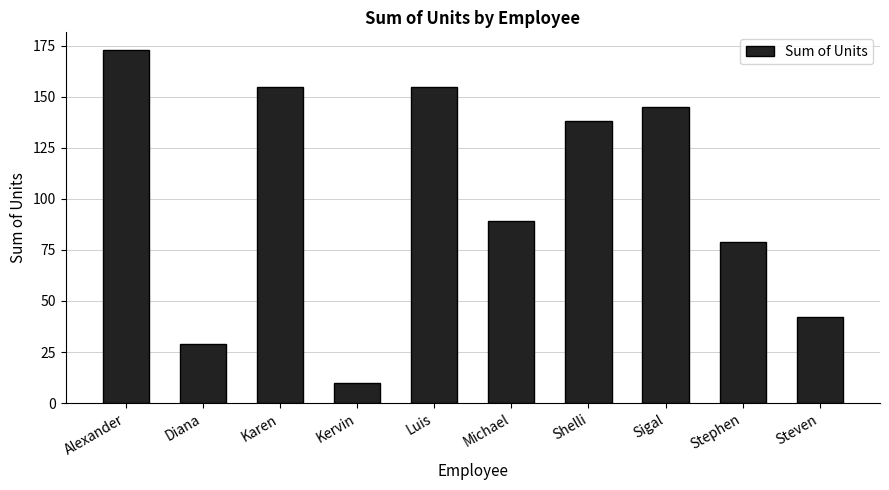

Which label corresponds to the largest value in the chart?

Alexander